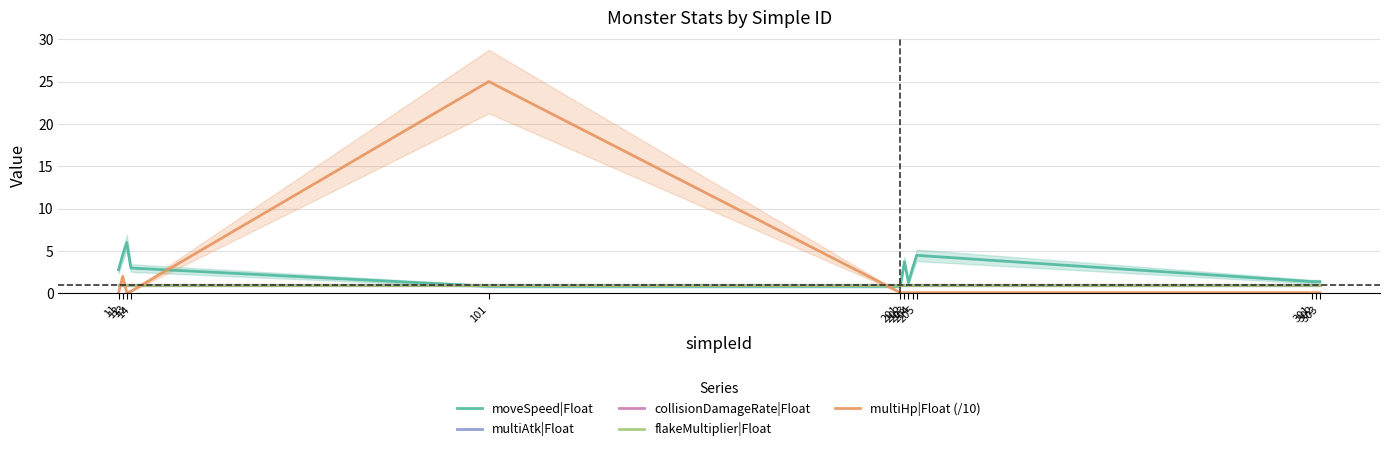

The value of multiAtk|Float at 11 is 1.5. True or false?

False